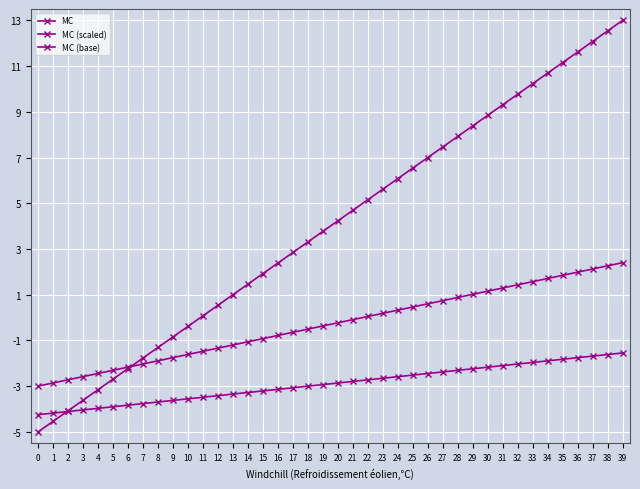

List the series in order of their peak value, lowest first.

MC (base), MC (scaled), MC